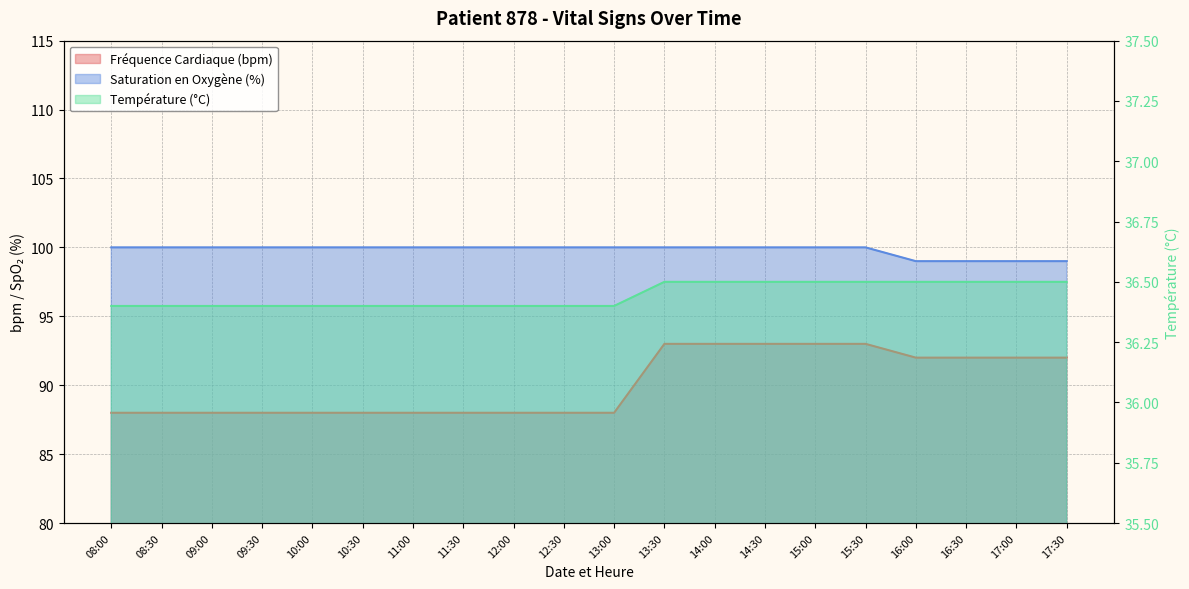

Is the value of Température (°C) at 08:30 greater than the value of Saturation en Oxygène (%) at 11:00?

No